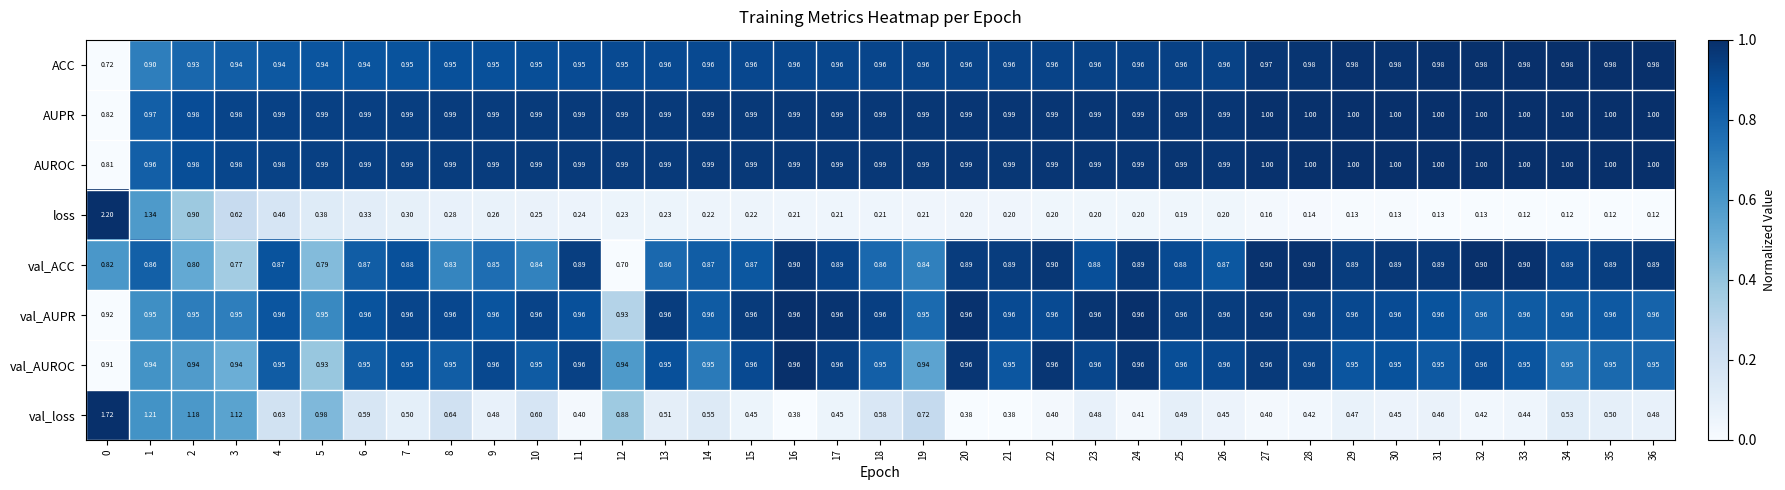

Between 15 and 24, which series saw the biggest shift?

val_loss